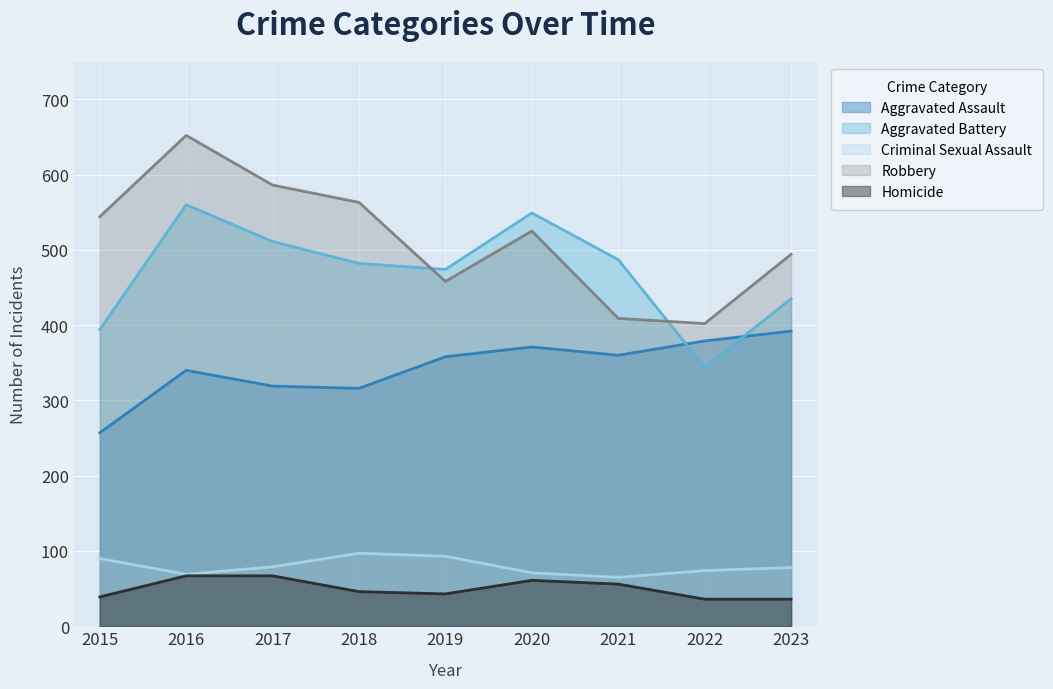

Rank the series by their maximum value, from highest to lowest.

Robbery, Aggravated Battery, Aggravated Assault, Criminal Sexual Assault, Homicide